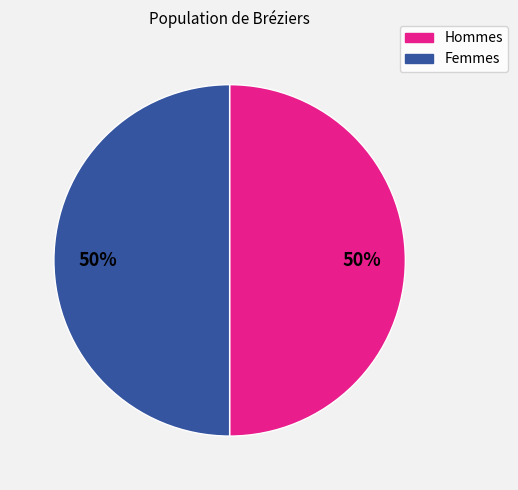

Count the number of slices in the pie.

2